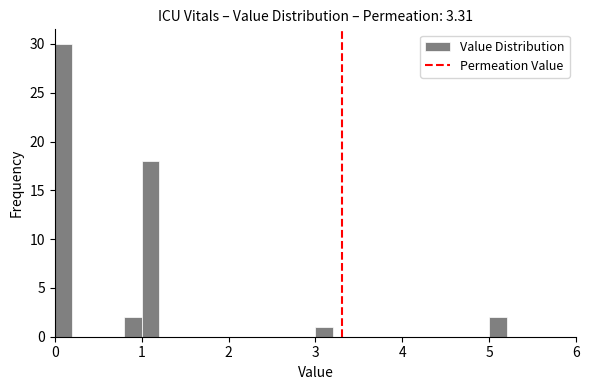

Read against the x-axis, roughly where is the centre of the tallest bar?

0.1